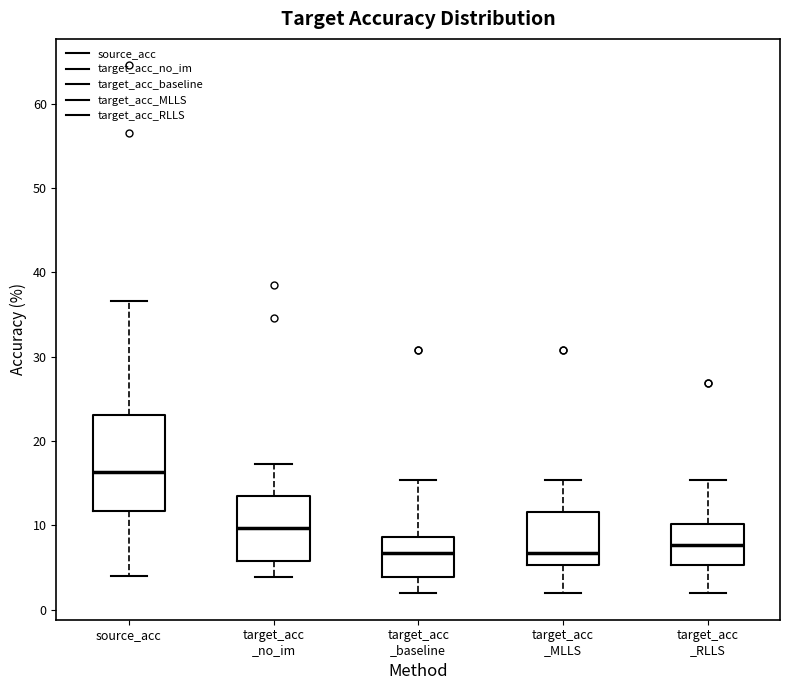

Where does the median line of the box for target_acc _no_im sit on the y-axis? The values are not printed on the chart, so give them approximately, as read against the axis.

10